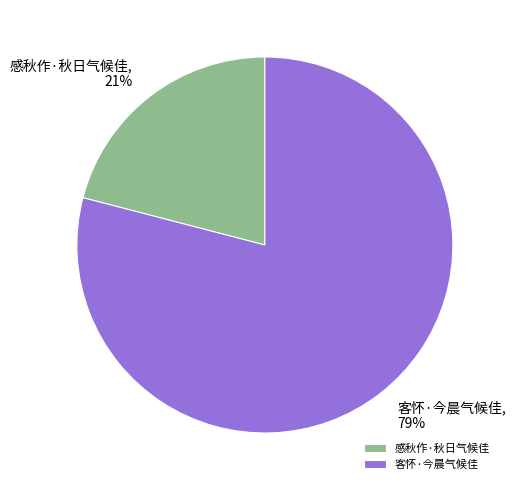

How many slices are in this pie chart?

2